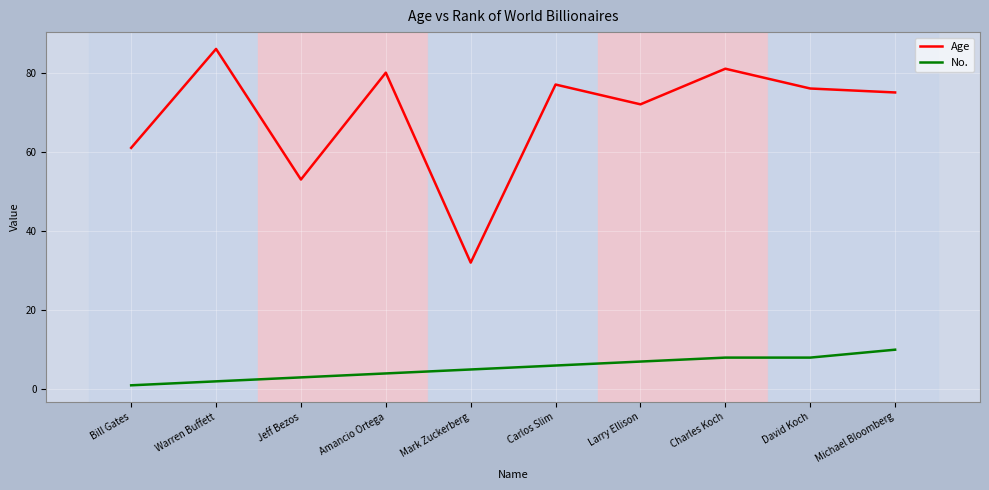

Which label corresponds to the largest value in the chart?

Warren Buffett